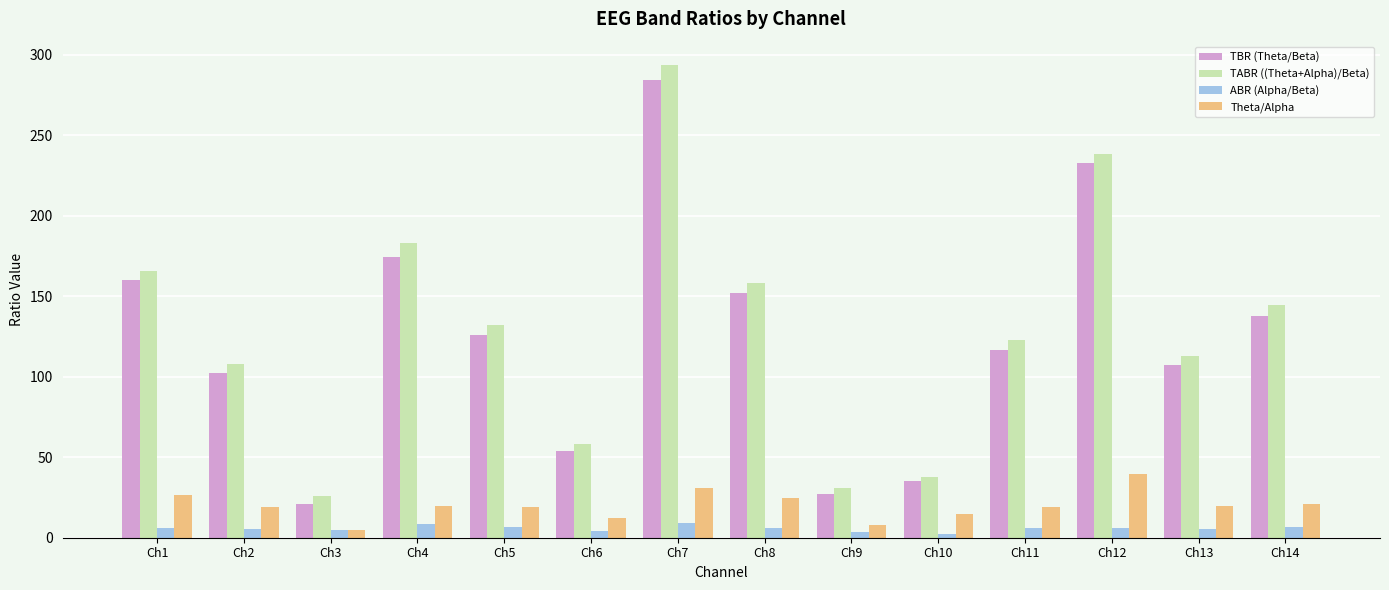

Between Ch4 and Ch11, which series saw the biggest shift?

TABR ((Theta+Alpha)/Beta)